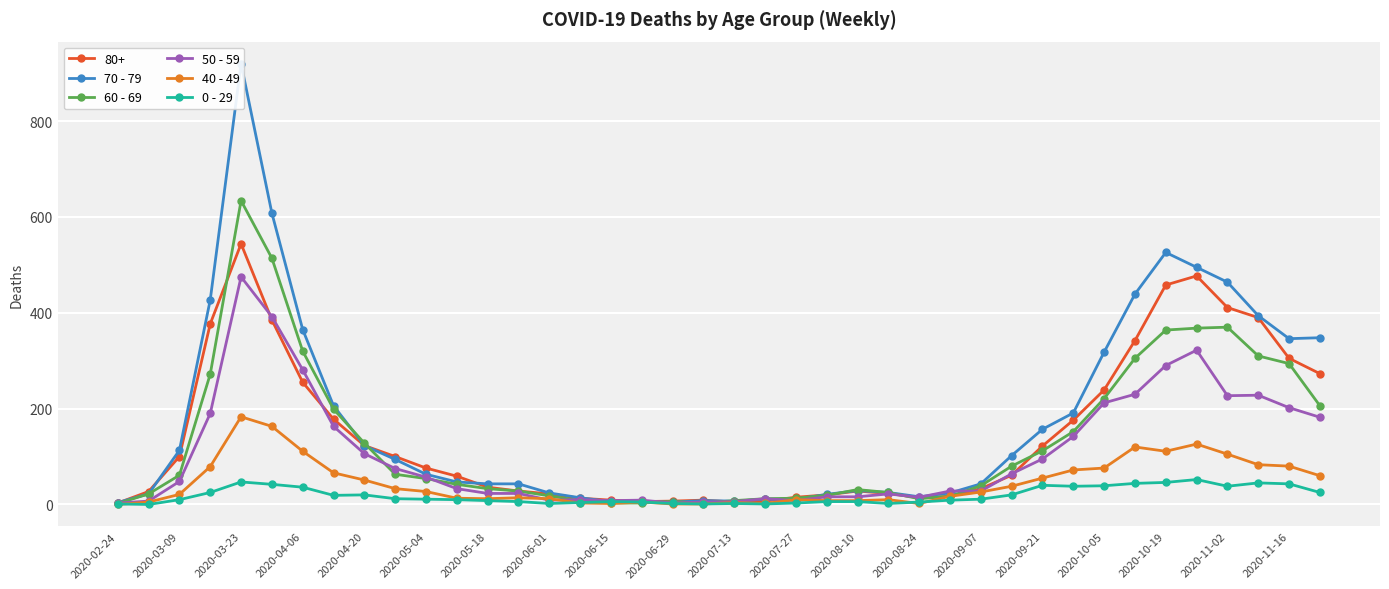

Rank the series by their average value, from lowest to highest.

0 - 29, 40 - 49, 50 - 59, 60 - 69, 70 - 79